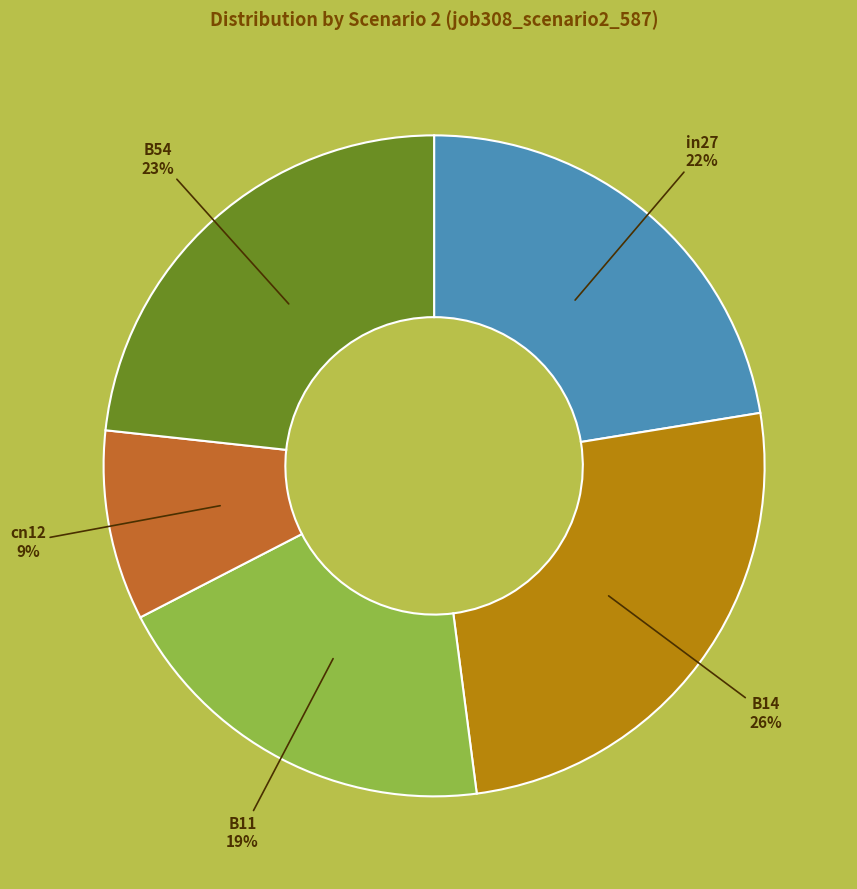

To the nearest percent, what portion does cn12 represent?

9%